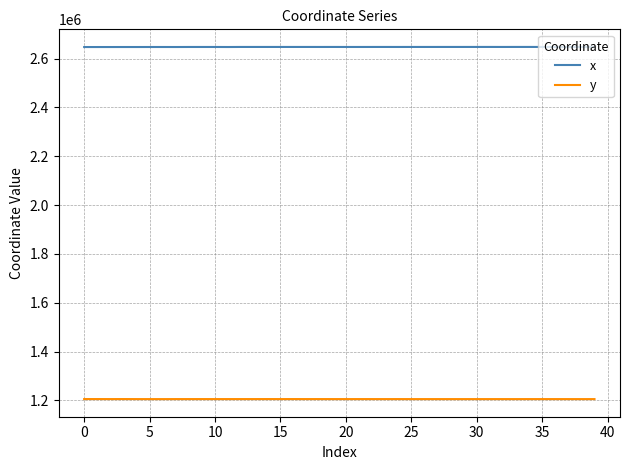

What is the minimum value for y?

1204926.2